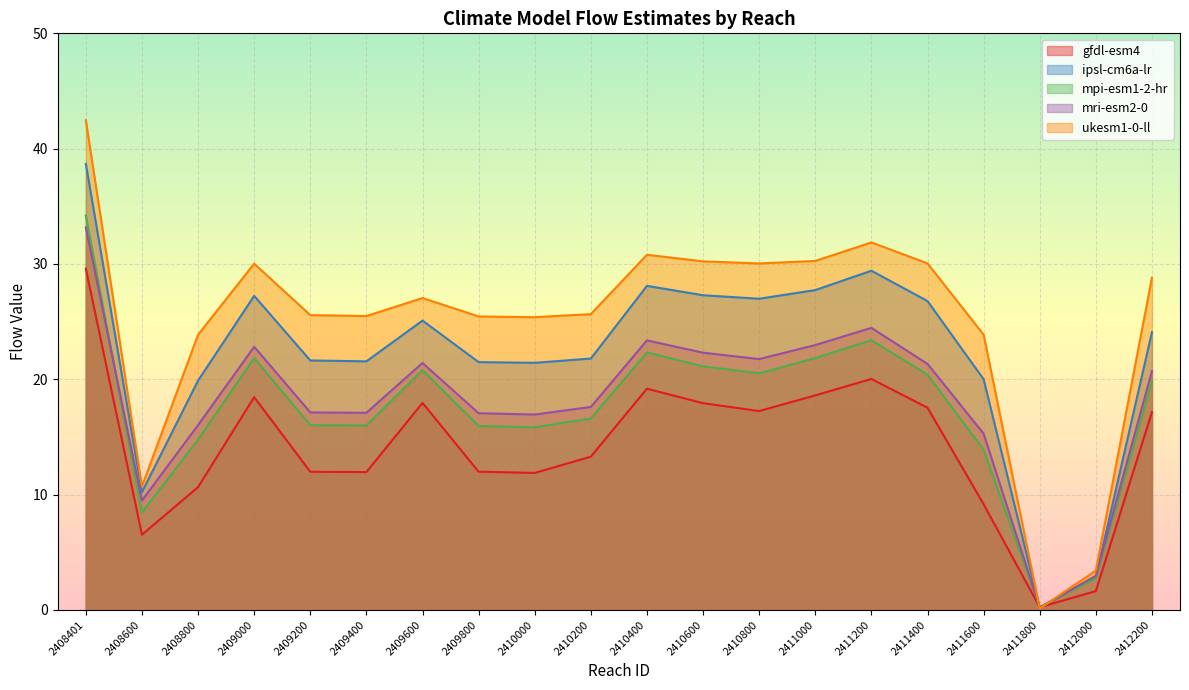

List the series in order of their peak value, highest first.

ukesm1-0-ll, ipsl-cm6a-lr, mpi-esm1-2-hr, mri-esm2-0, gfdl-esm4